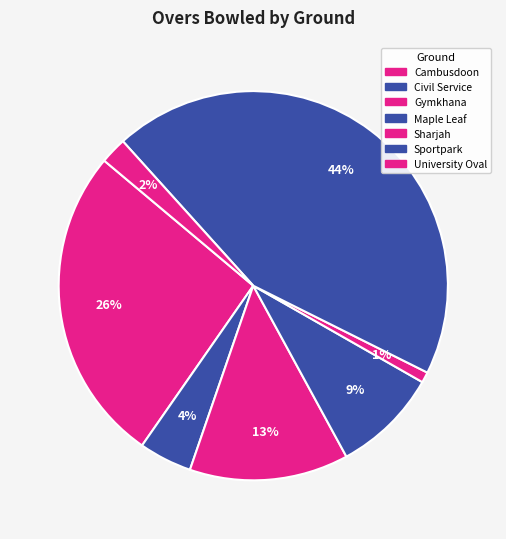

How many slices are in this pie chart?

7